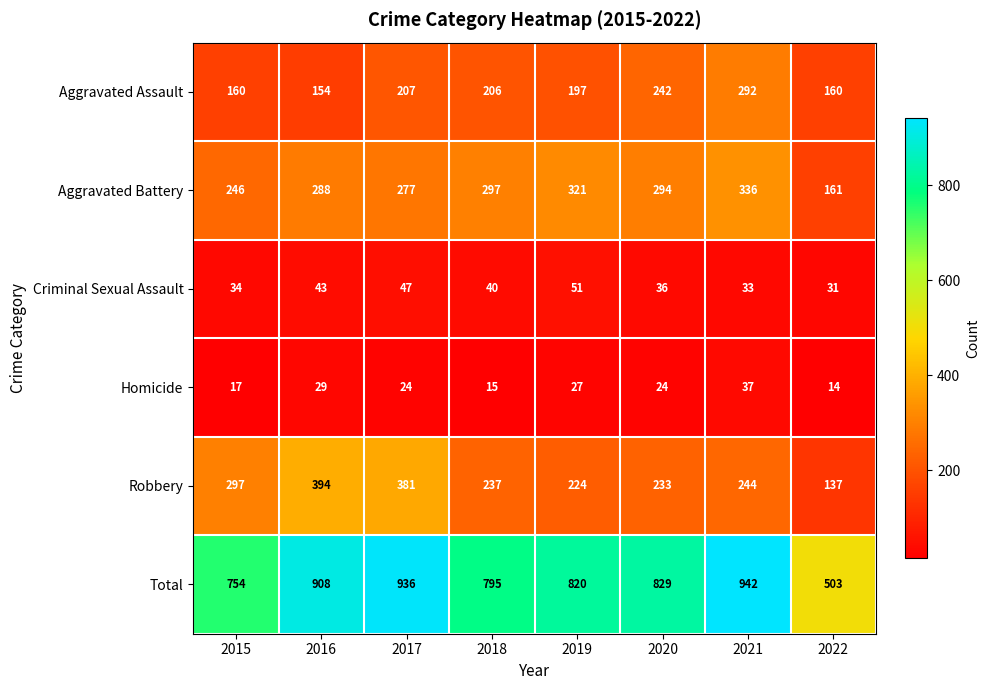

At which category is the sum across all series the highest?

2021